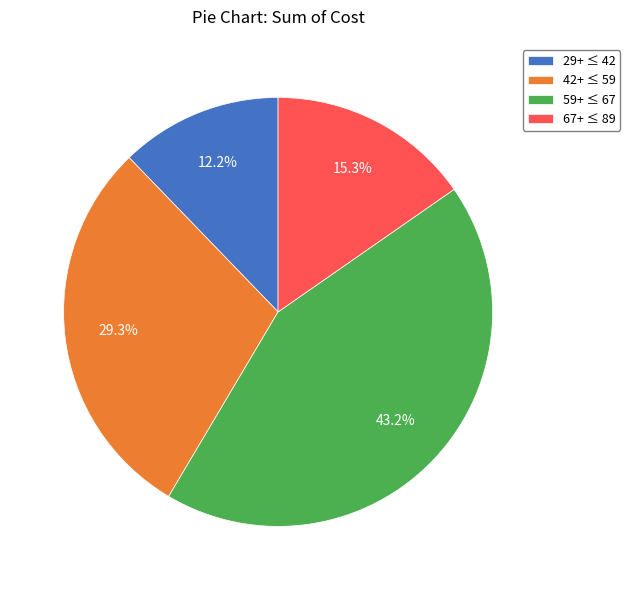

Between 29+ ≤ 42 and 67+ ≤ 89, which is larger?

67+ ≤ 89